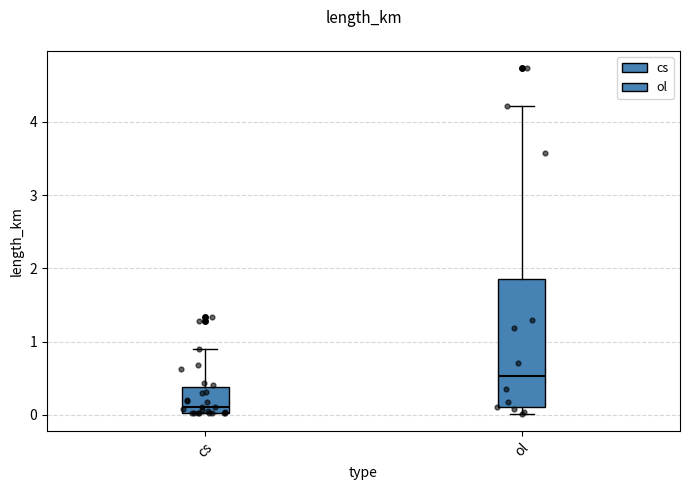

Where does the median line of the box for ol sit on the y-axis? The values are not printed on the chart, so give them approximately, as read against the axis.

0.5